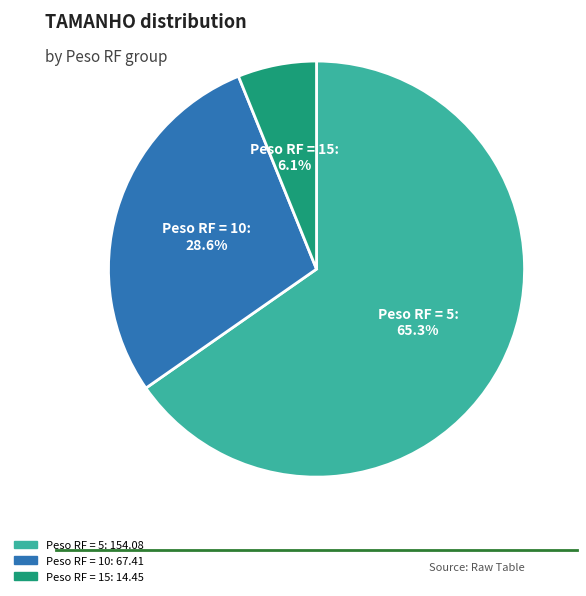

Which category has the smallest portion of the pie?

Peso RF = 15